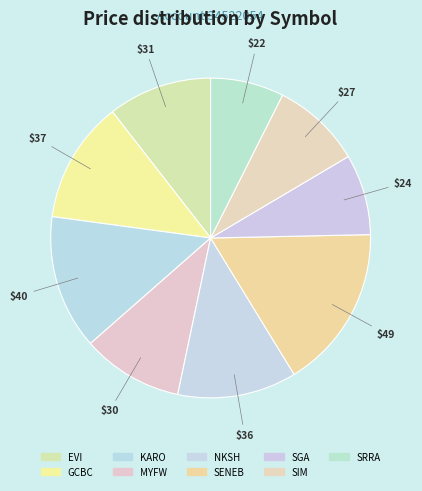

Which slice is the largest?

SENEB